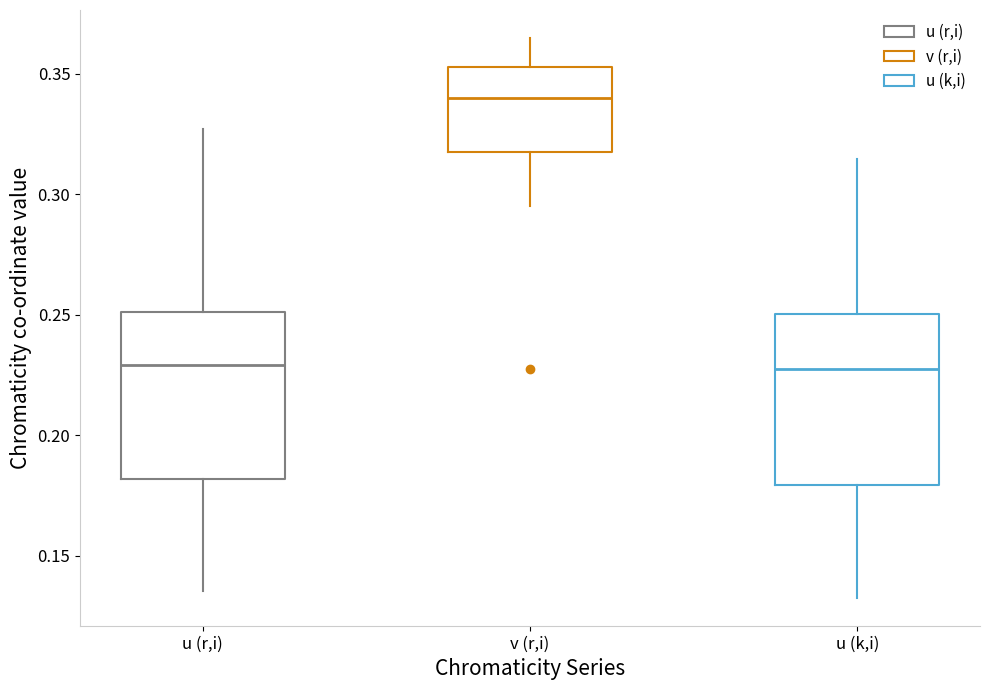

Reading left to right, transcribe this box plot: for each box, give where its median line is, the range the box spans, and where its two whiskers end, as read against the y-axis. The values are not printed on the chart, so give them approximately, as read against the axis.

u (r,i): median 0.230, box 0.180 to 0.250, whiskers 0.135 to 0.325
v (r,i): median 0.340, box 0.320 to 0.355, whiskers 0.295 to 0.365
u (k,i): median 0.225, box 0.180 to 0.250, whiskers 0.135 to 0.315